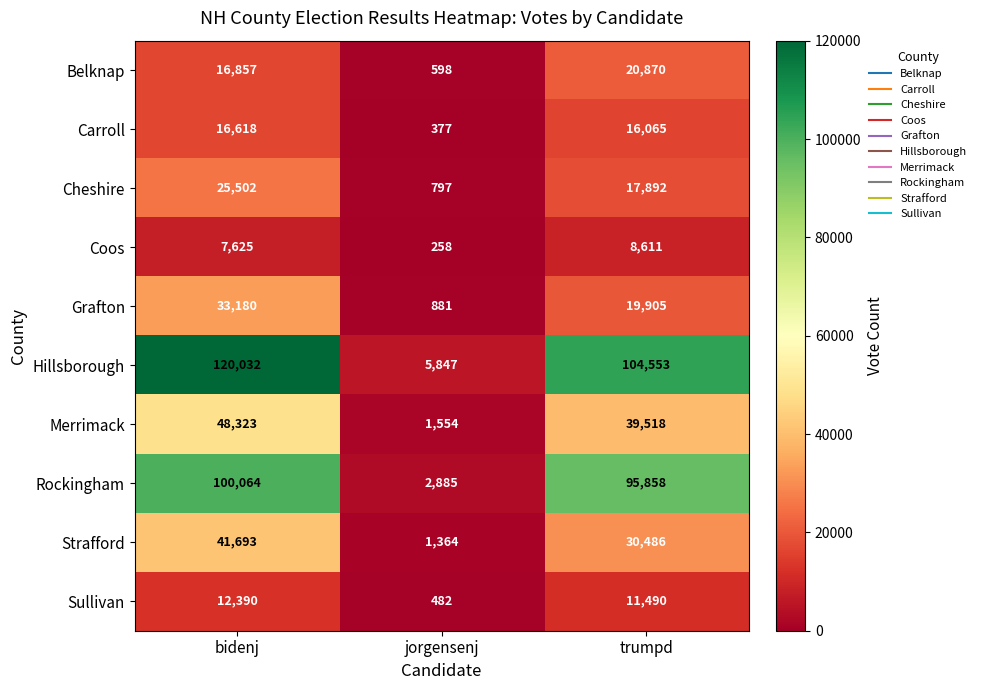

The value of Belknap at bidenj is 16857. True or false?

True